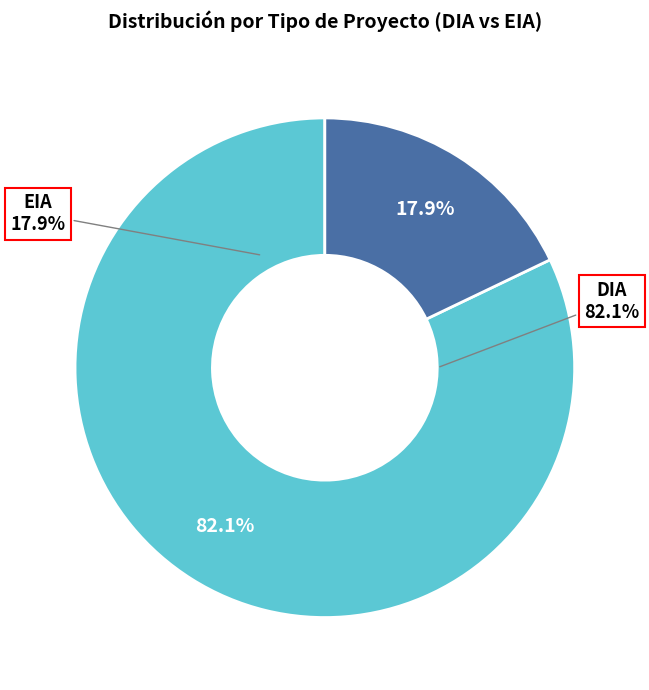

How many segments does this pie chart have?

2